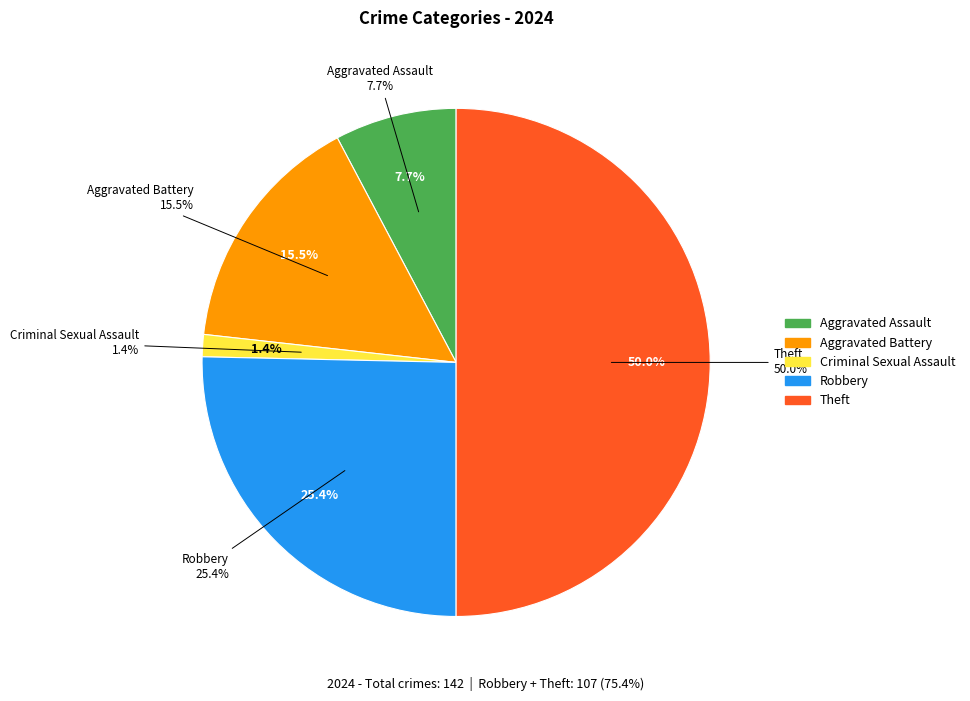

To the nearest percent, what percentage of the pie is Criminal Sexual Assault?

1%